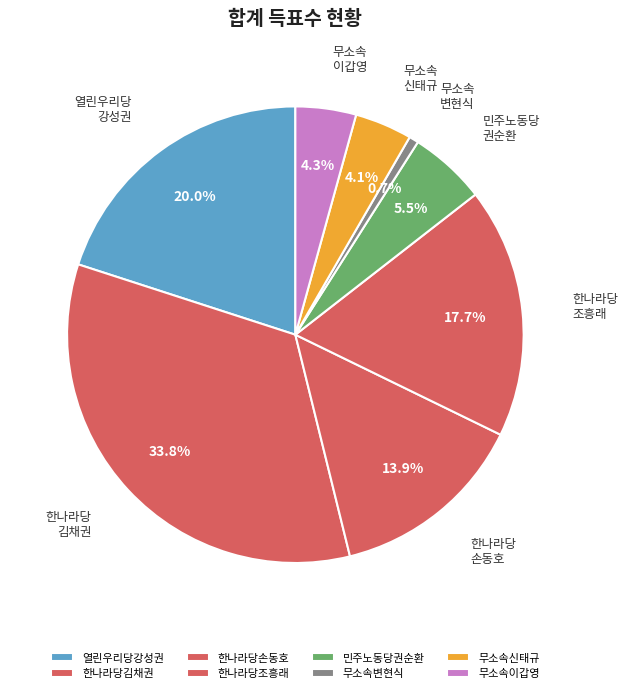

What is the largest slice in the pie chart?

한나라당김채권